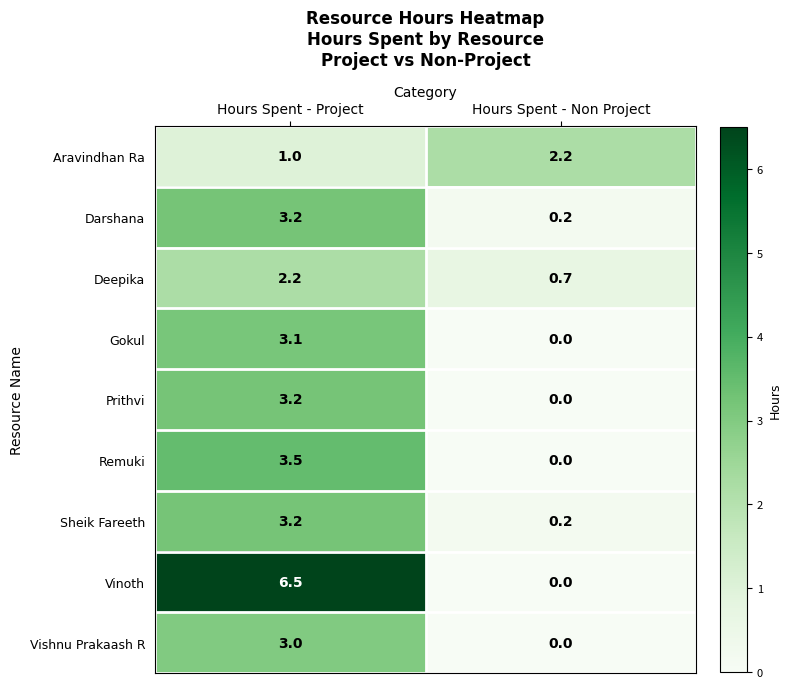

The value of Prithvi at Hours Spent - Project is 3.2. True or false?

True